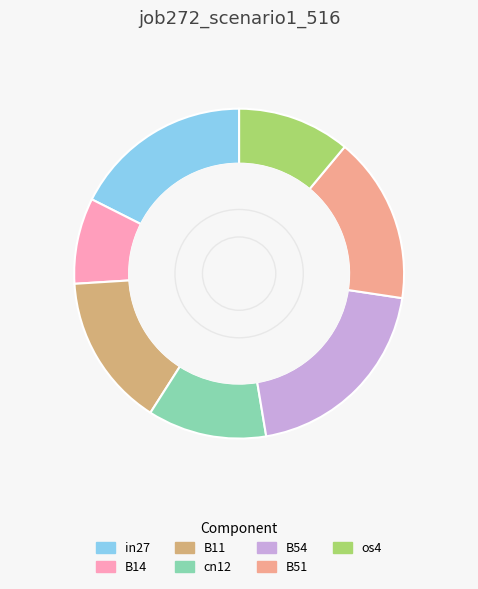

Does os4 account for over 50% of the chart?

No